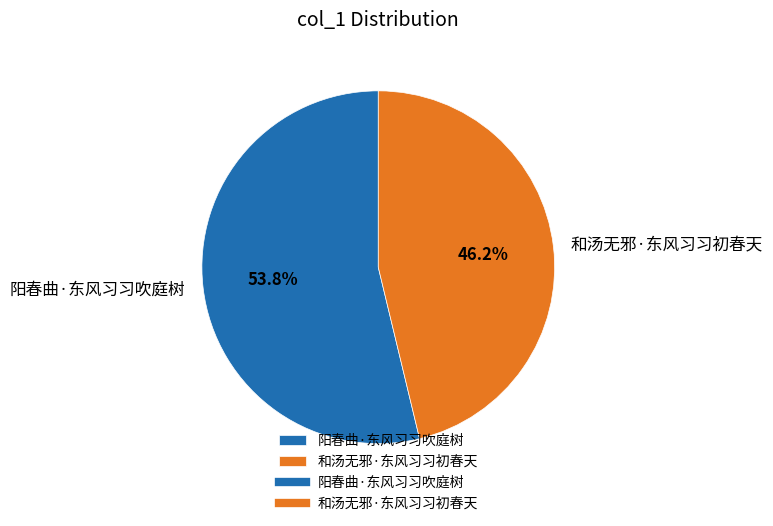

How many segments does this pie chart have?

2